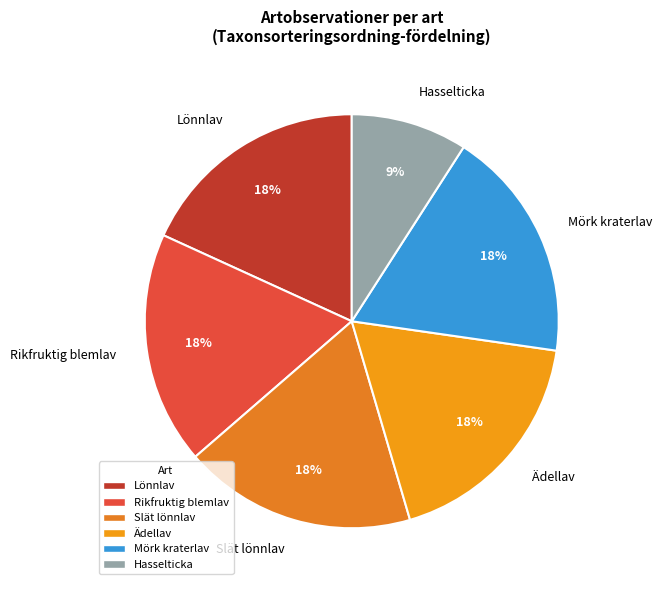

True or false: Ädellav accounts for 18% of the total.

True